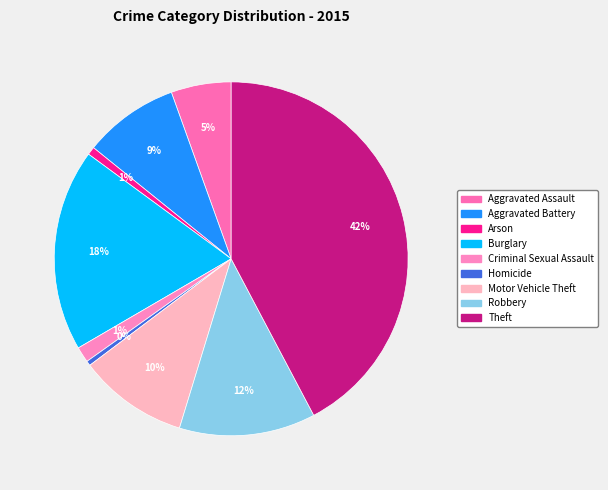

What is the change in value from Aggravated Assault to Motor Vehicle Theft?

+135